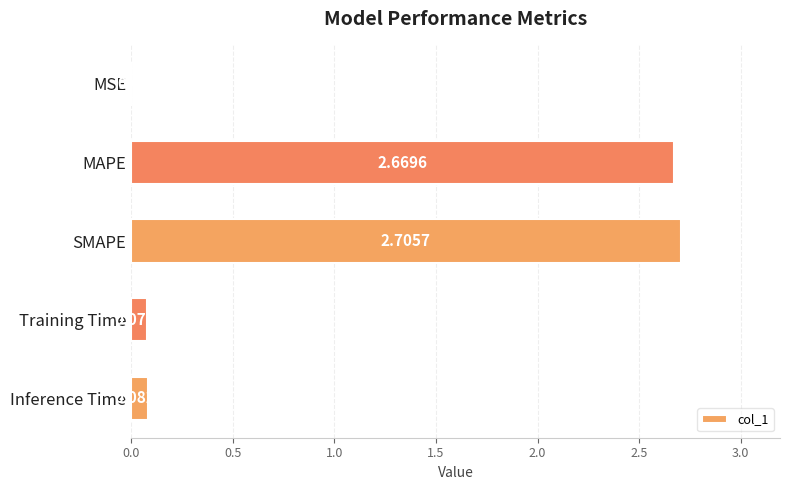

Which label corresponds to the largest value in the chart?

SMAPE